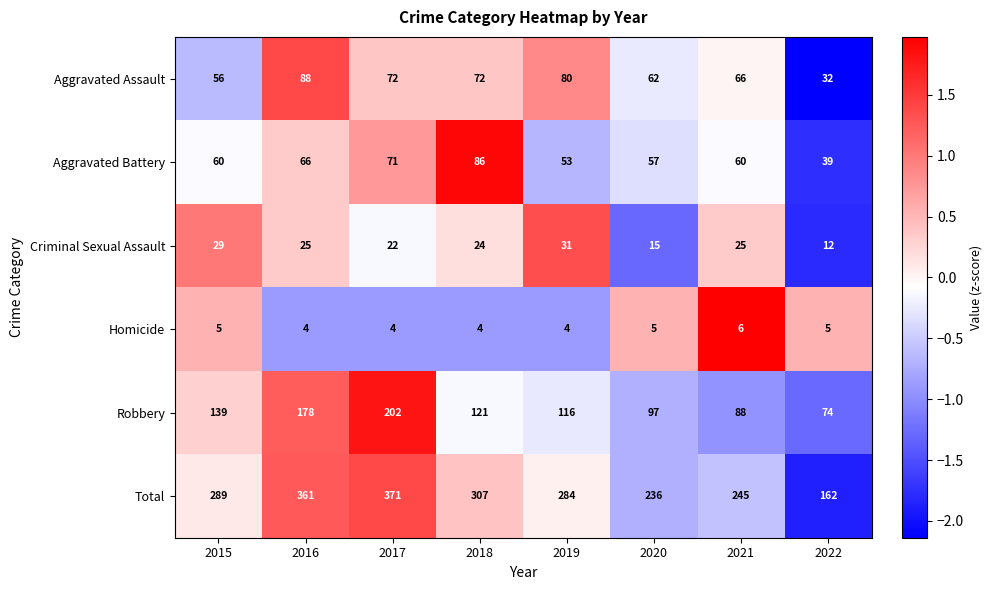

Rank the series at 2015 from highest to lowest value.

Total, Robbery, Aggravated Battery, Aggravated Assault, Criminal Sexual Assault, Homicide